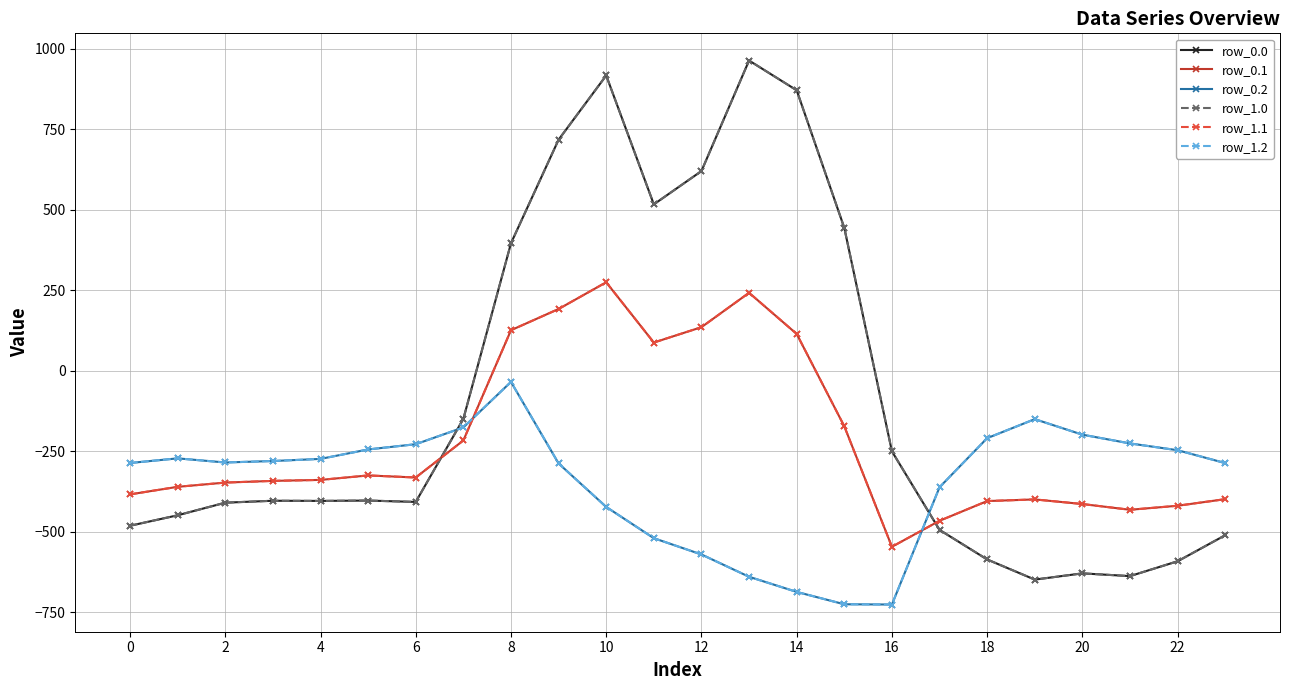

Does the chart have visible grid lines?

Yes